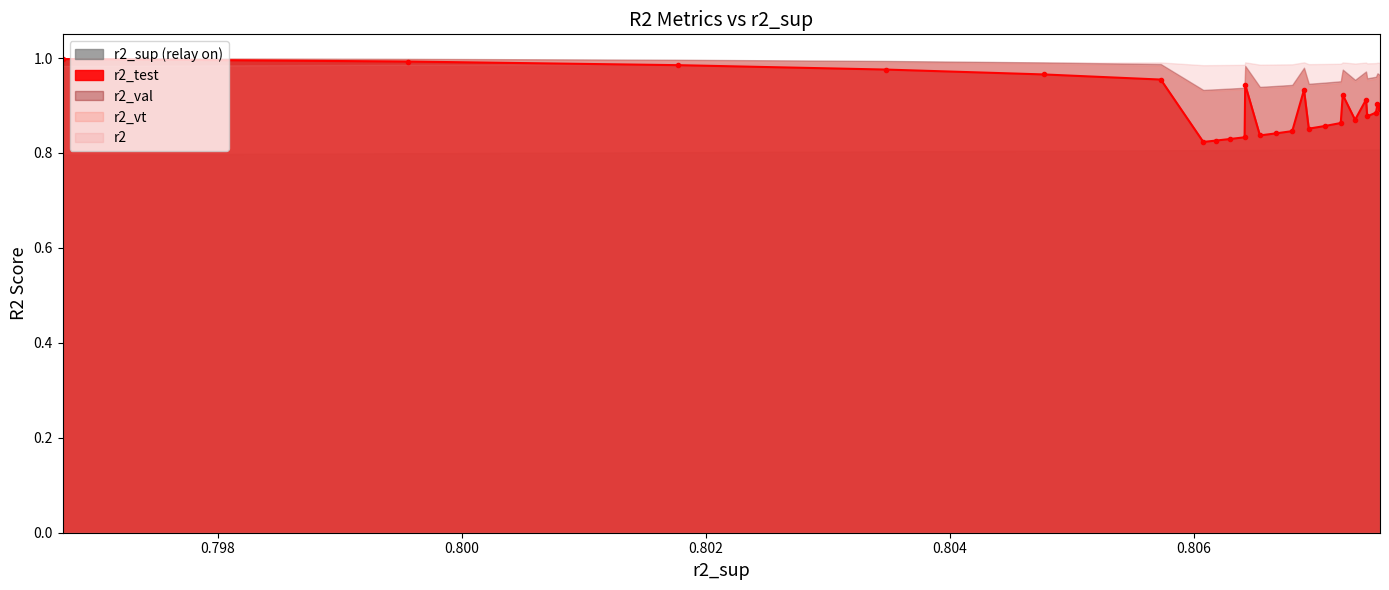

What is the sum of the r2_vt values at model_18_5_17 and model_18_5_13?

1.9